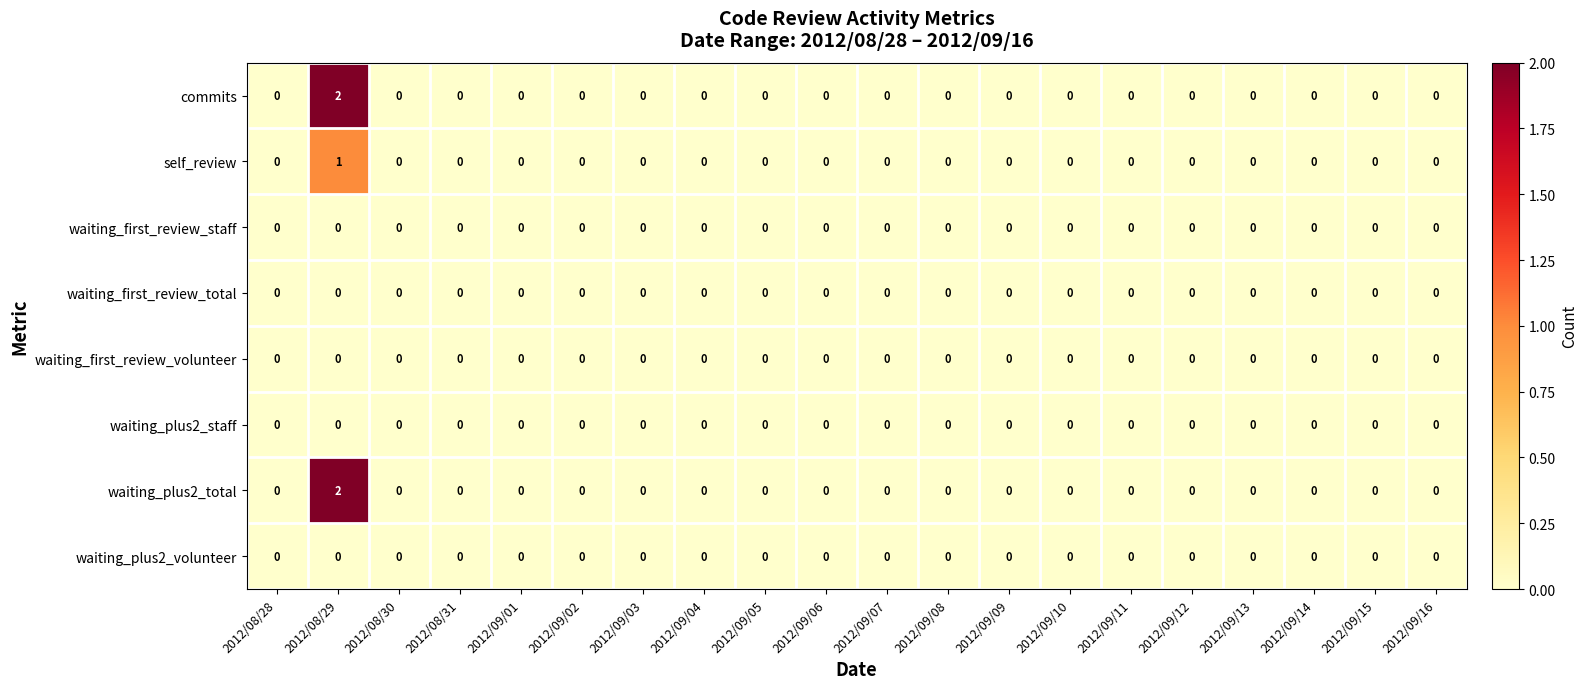

At which category is the sum across all series the highest?

2012/08/29